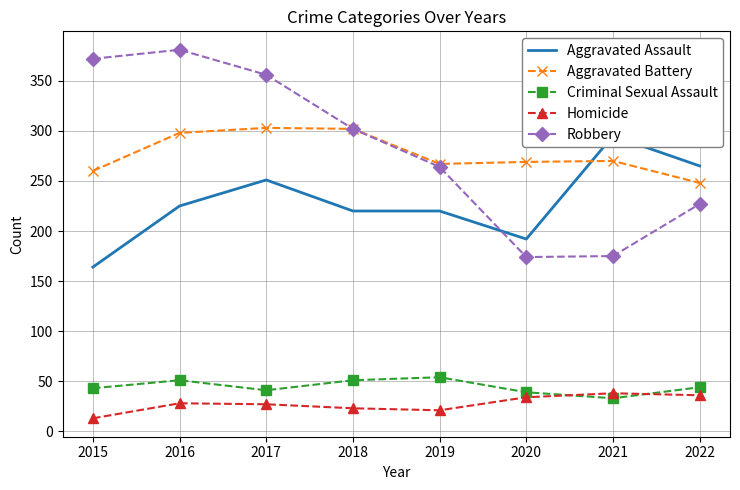

Which series has the largest total across all categories?

Robbery